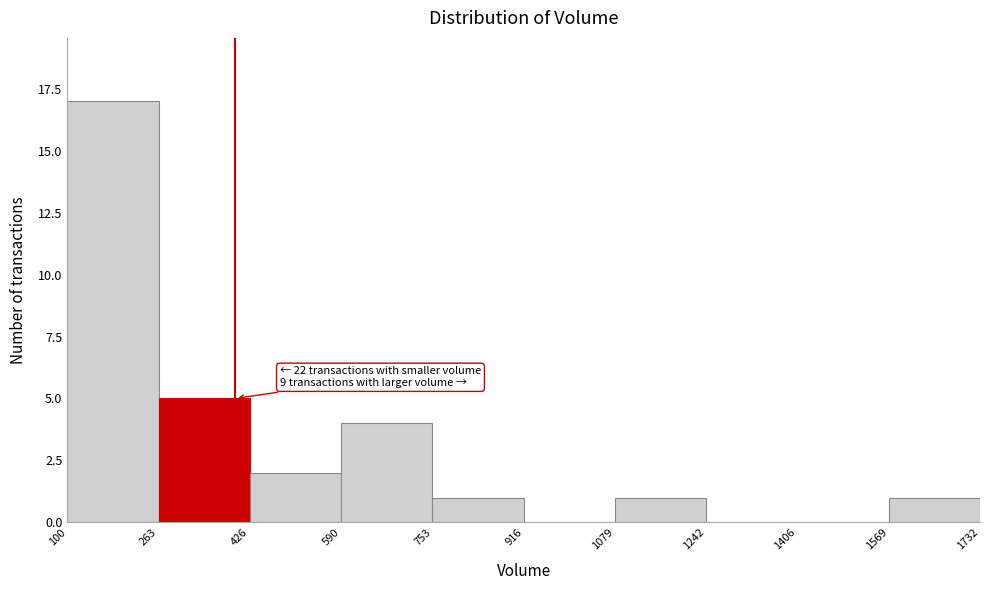

Which range on the x-axis has the tallest bar?

100 to 263